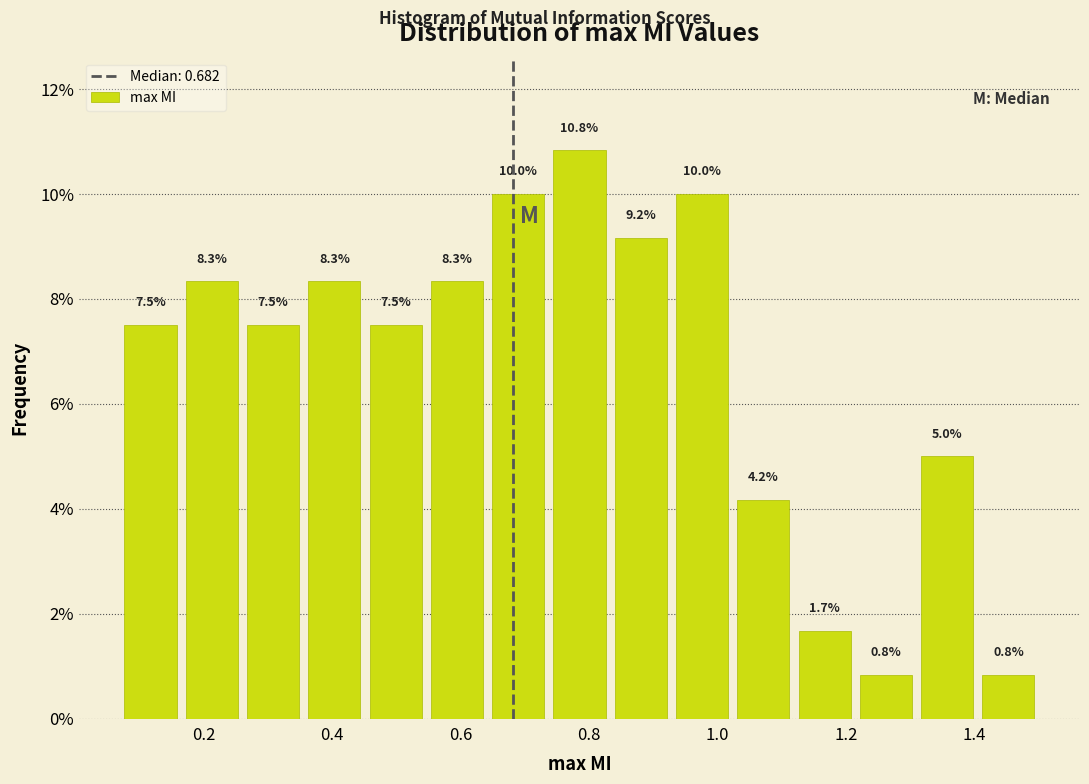

Over which range of the x-axis is the bar tallest?

0.74 to 0.84